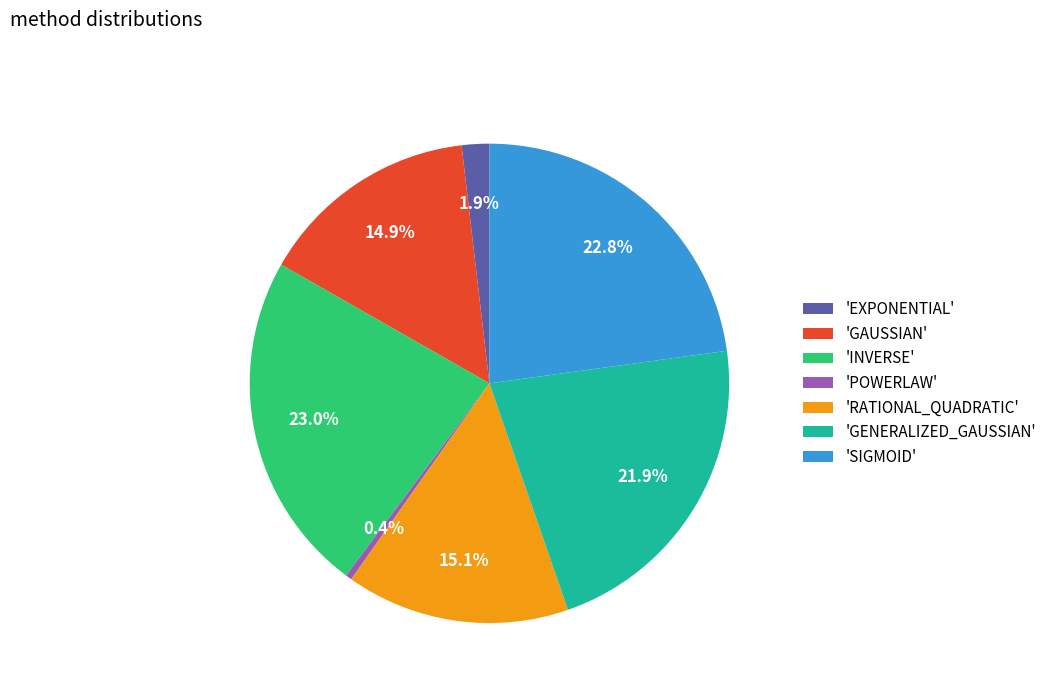

What is the smallest slice in the pie chart?

'POWERLAW'